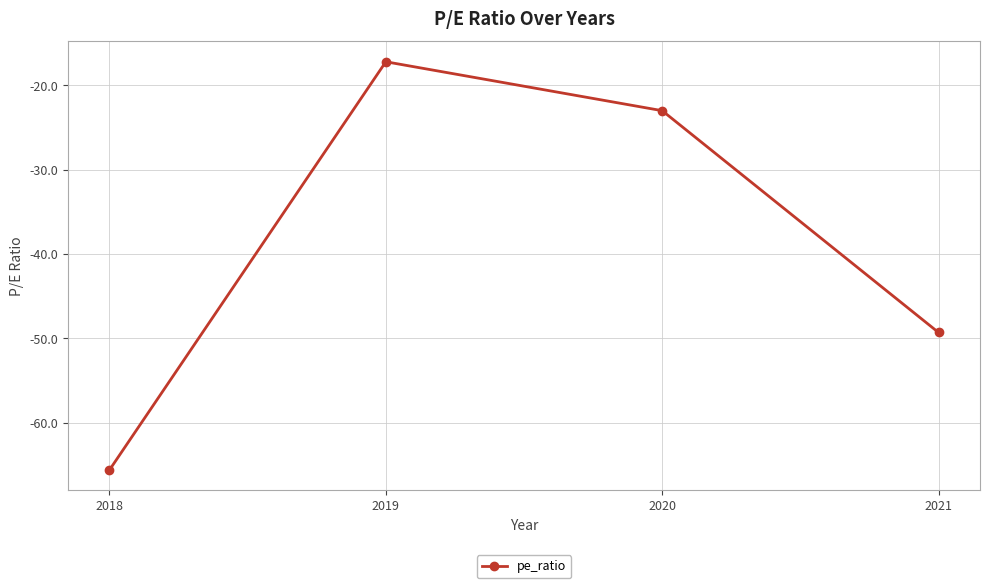

Rank the categories by value from highest to lowest.

2019, 2020, 2021, 2018